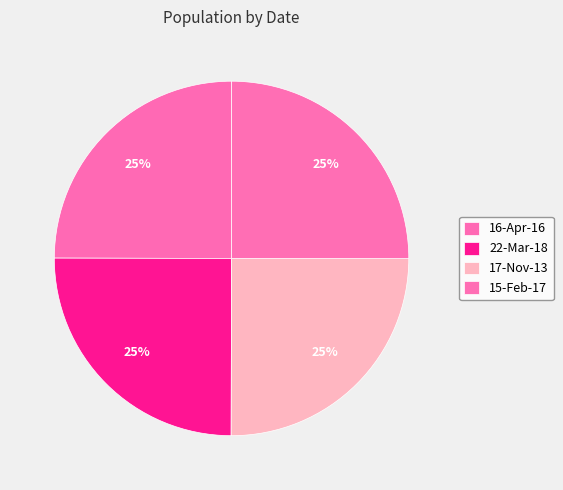

True or false: 17-Nov-13 accounts for 14% of the total.

False